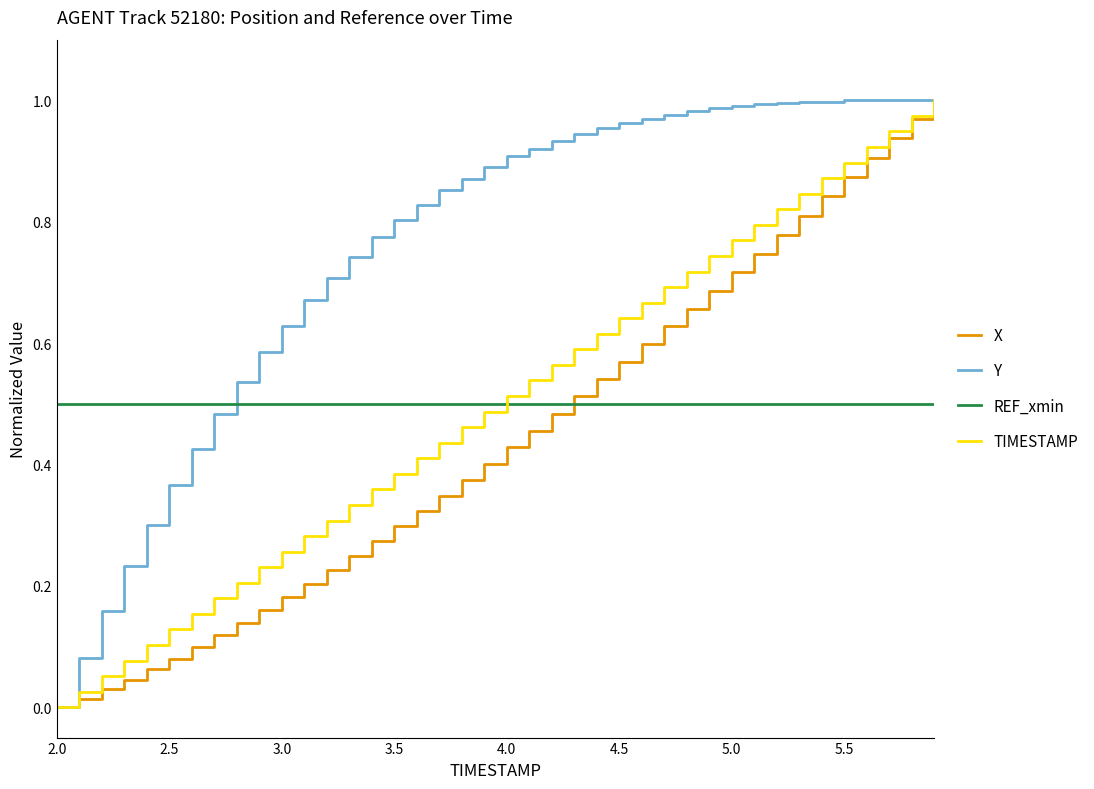

What are all the series names shown in the legend?

X, Y, REF_xmin, TIMESTAMP